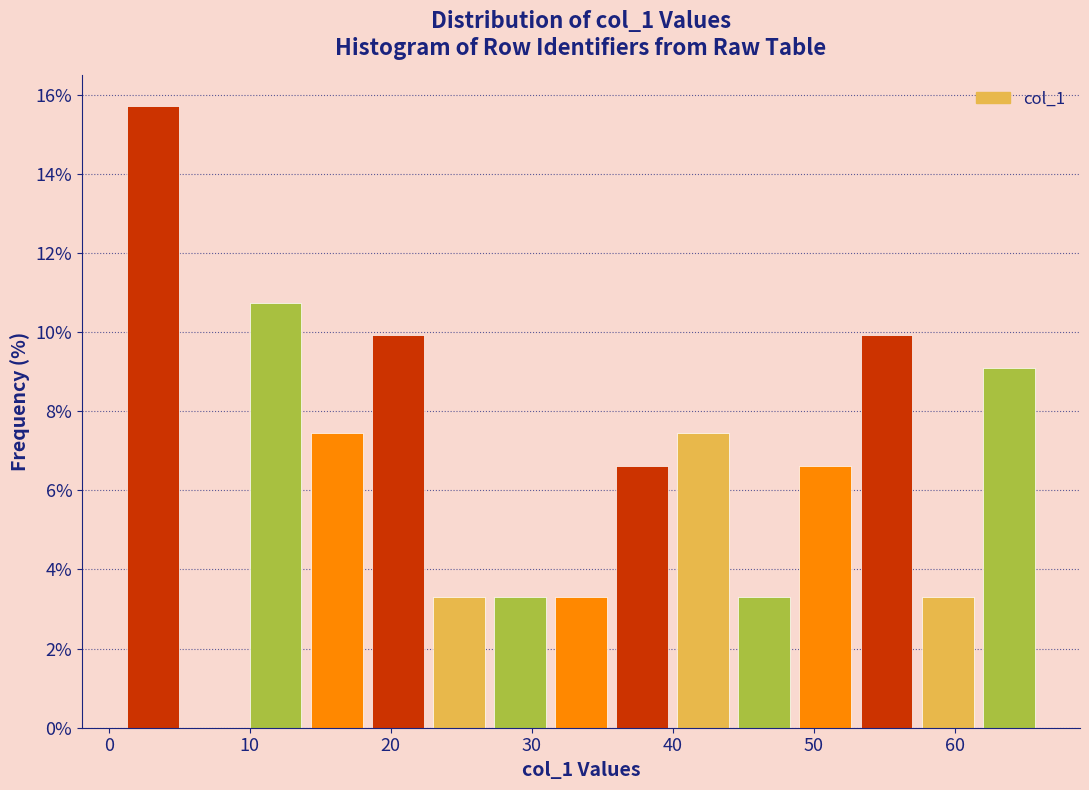

Reading left to right, transcribe this chart: for each bar, give the range it covers on the x-axis and its height. Neither the bar edges nor the heights are printed on the chart, so give them approximately, as read against the axes.

1 to 5: 15.8
5 to 10: 0
10 to 14: 10.8
14 to 18: 7.4
18 to 23: 10.0
23 to 27: 3.4
27 to 31: 3.4
31 to 36: 3.4
36 to 40: 6.6
40 to 44: 7.4
44 to 49: 3.4
49 to 53: 6.6
53 to 57: 10.0
57 to 62: 3.4
62 to 66: 9.0